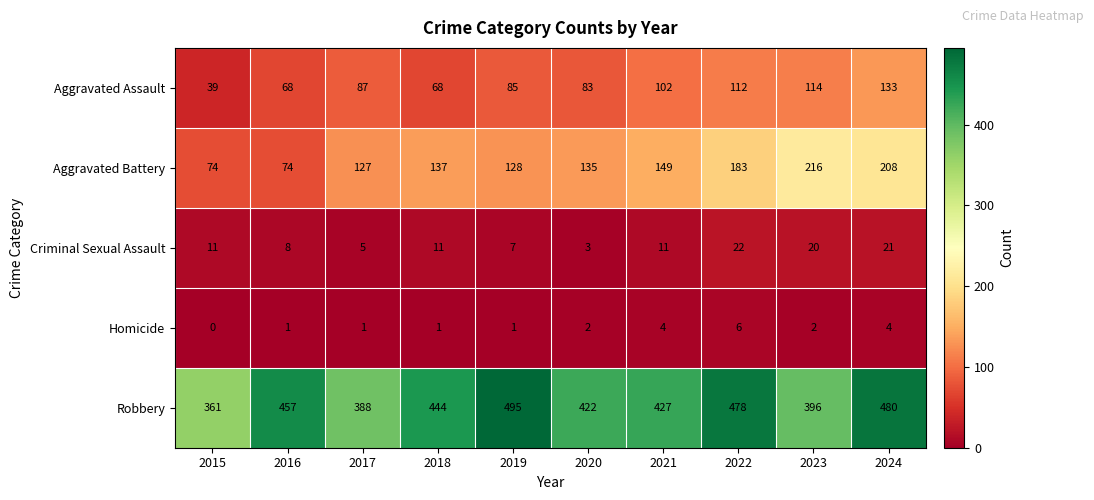

At 2016, list the series in order from smallest to largest.

Homicide, Criminal Sexual Assault, Aggravated Assault, Aggravated Battery, Robbery